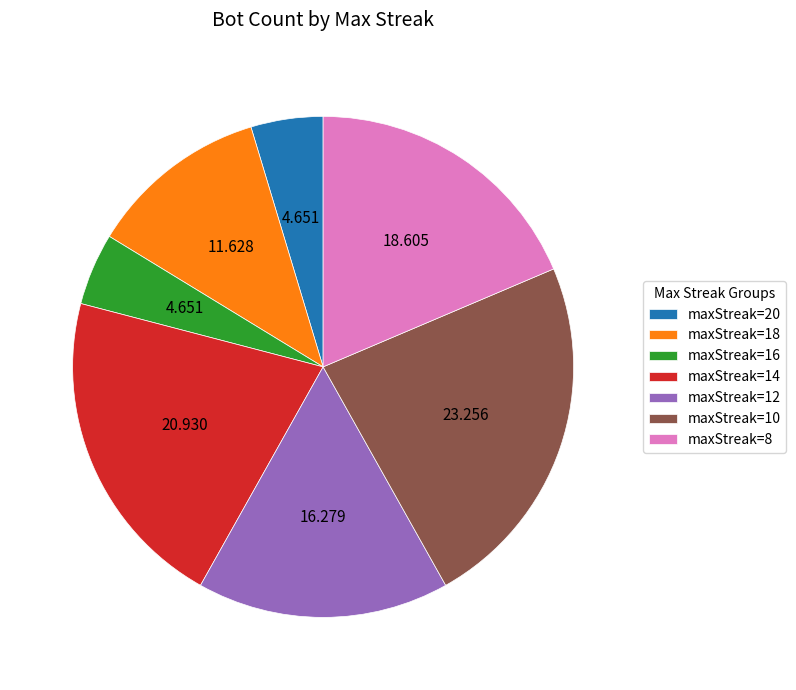

Is maxStreak=12 the majority of the pie?

No